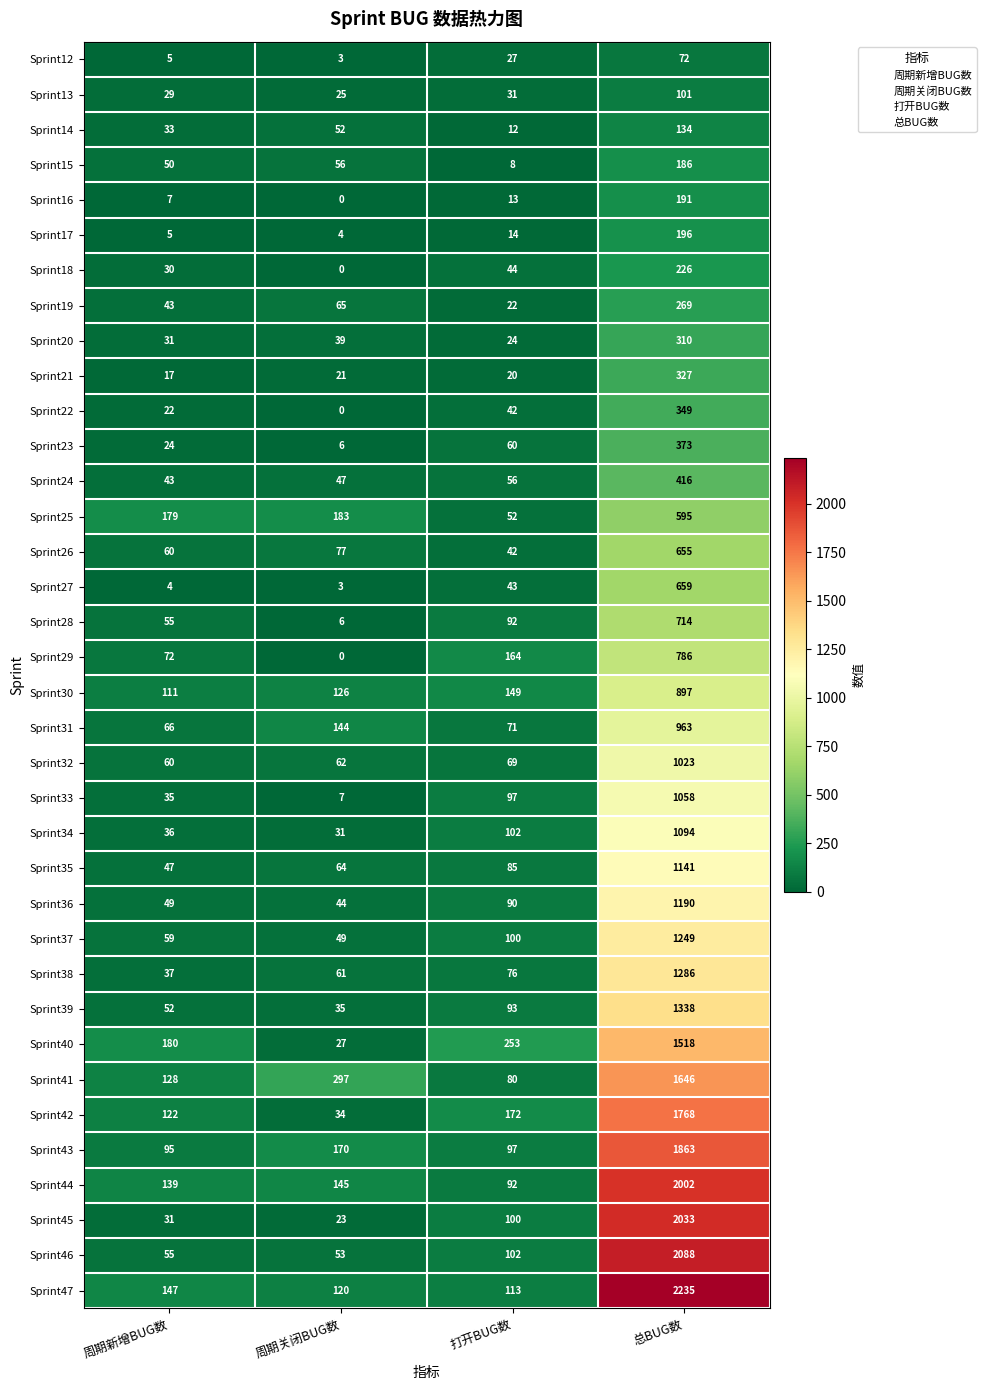

At which label is Sprint37 closest to 649?

打开BUG数